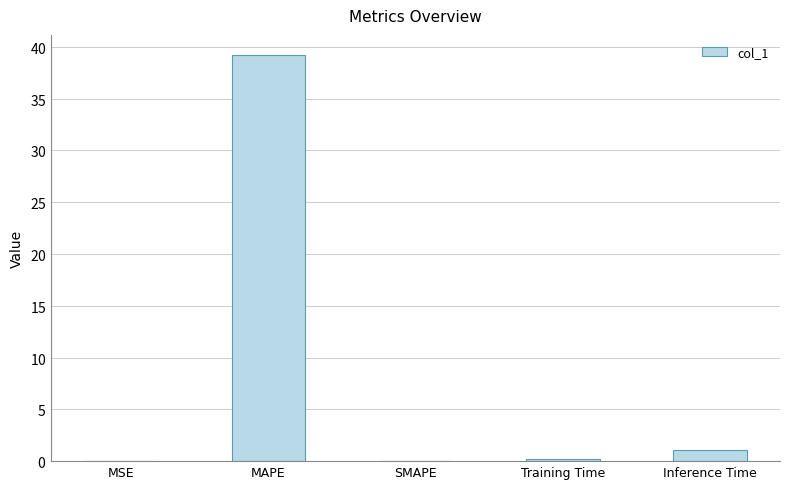

Reading left to right, extract all data points from this chart.

MSE=0.0	MAPE=39.2	SMAPE=0.0	Training Time=0.2	Inference Time=1.0